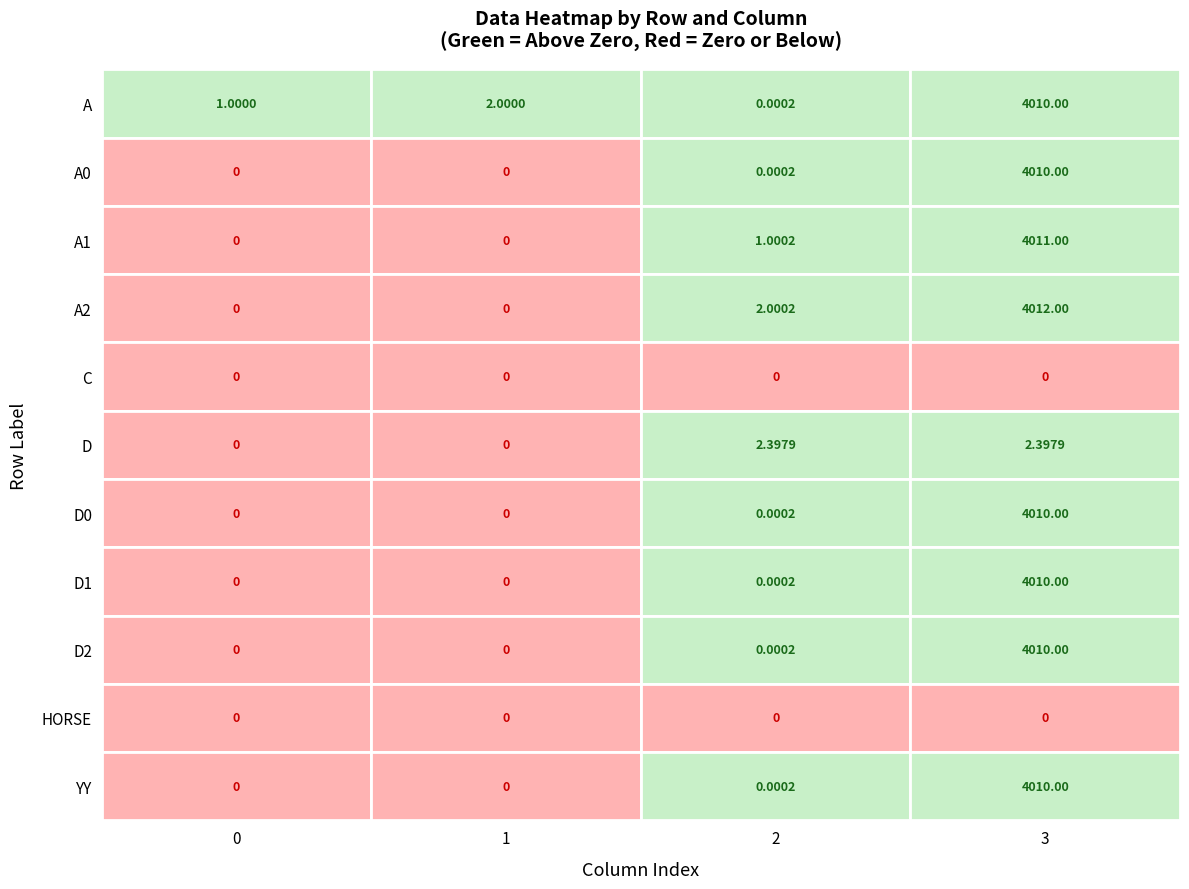

At which label does A first exceed 2?

3